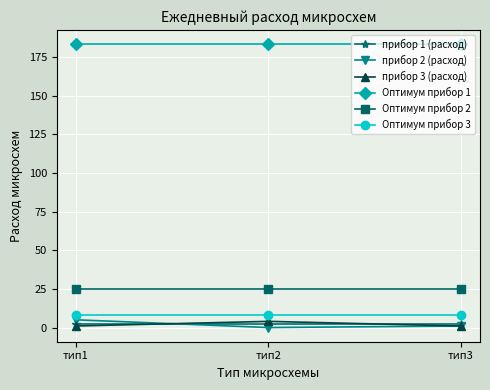

True or false: прибор 3 (расход) has a value of 1.0 at тип1.

True